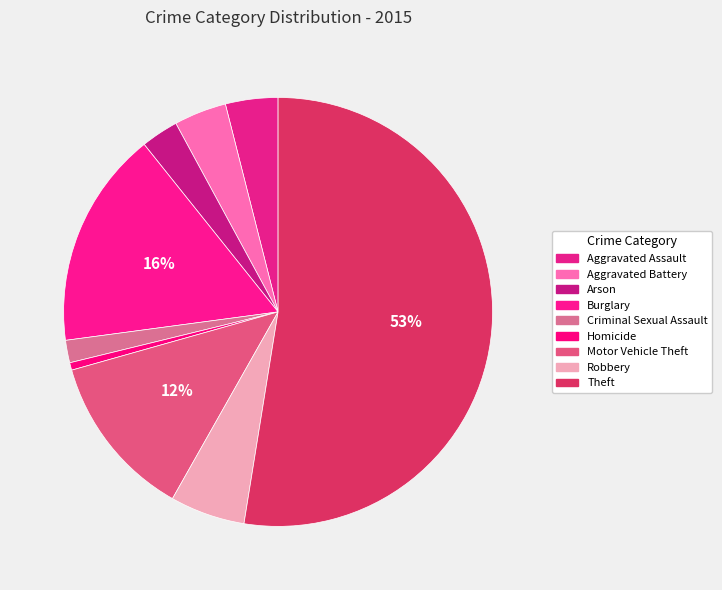

Is there any slice that represents more than half of the pie?

Yes